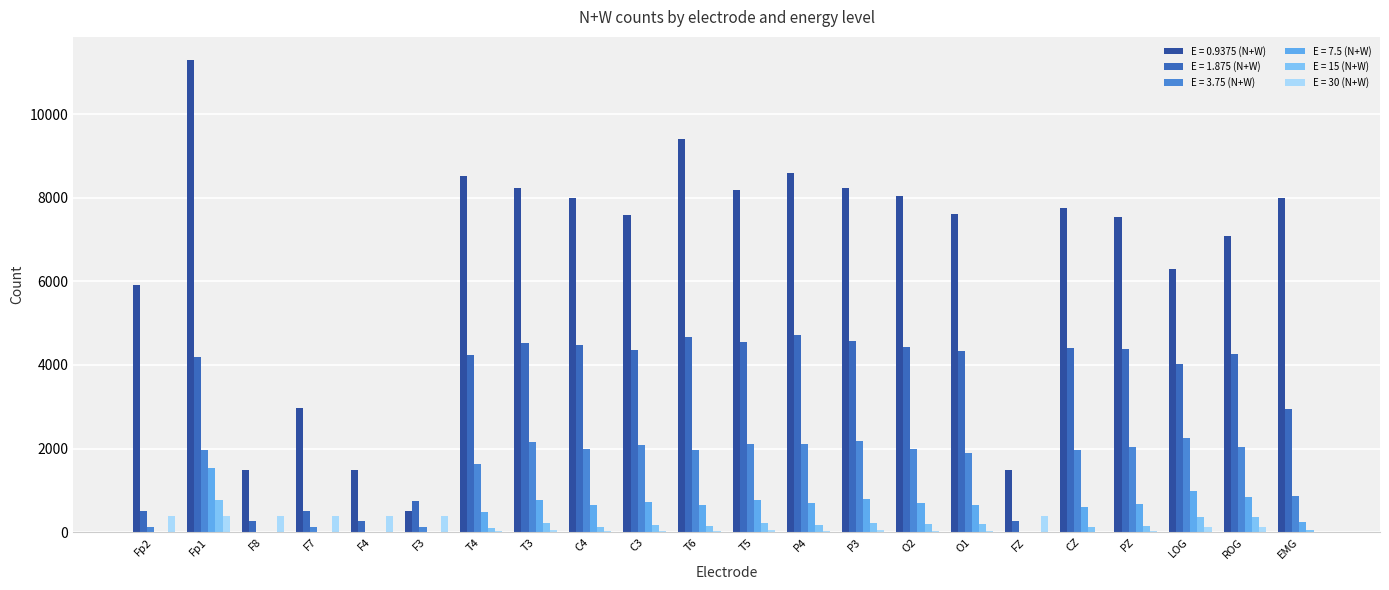

Which label corresponds to the largest value in the chart?

Fp1